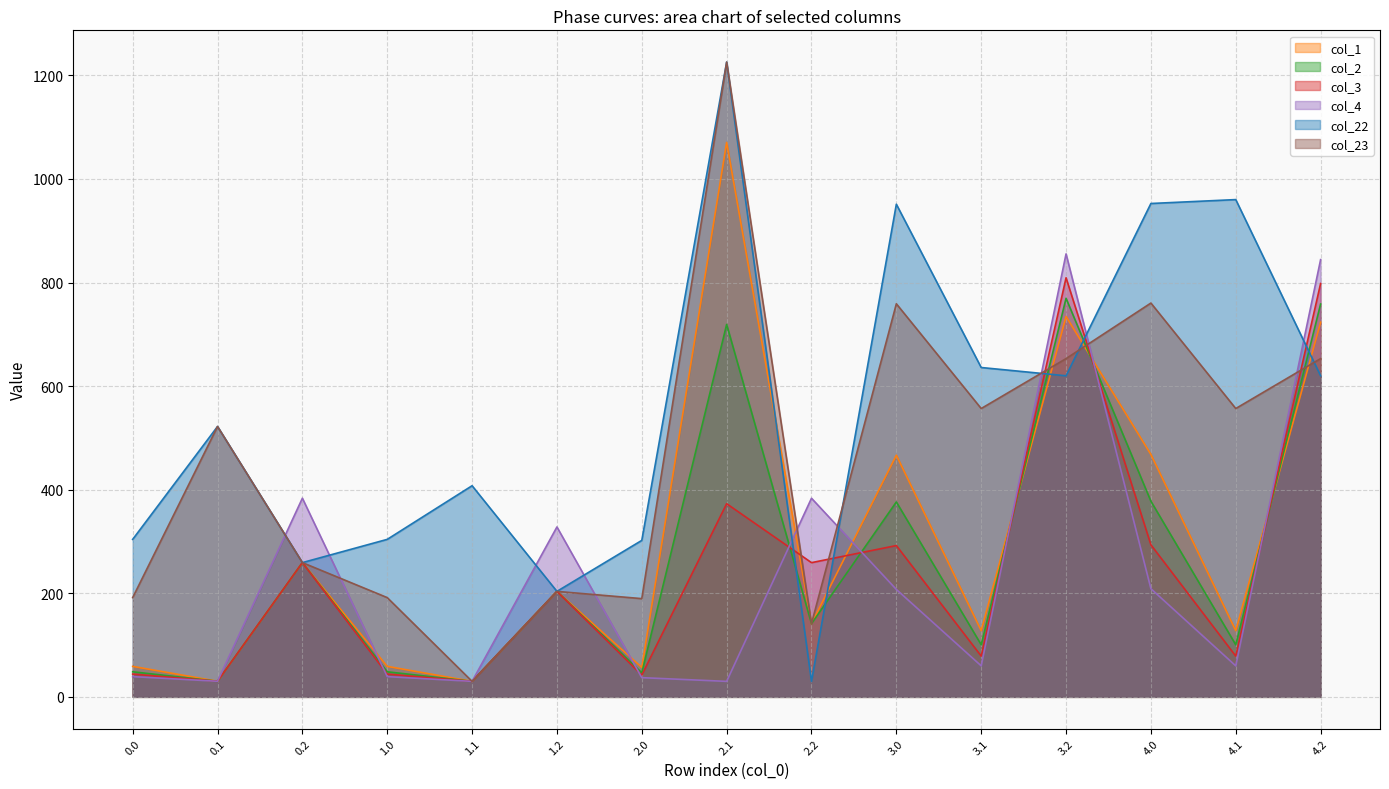

How many categories are shown in the chart?

15